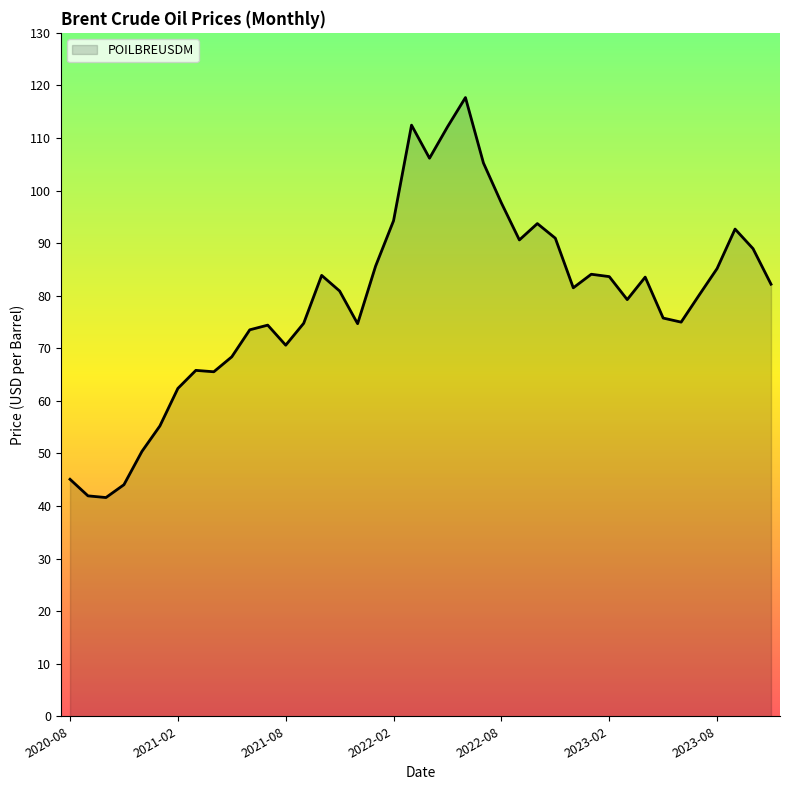

What is the difference between the maximum and minimum values?

76.1